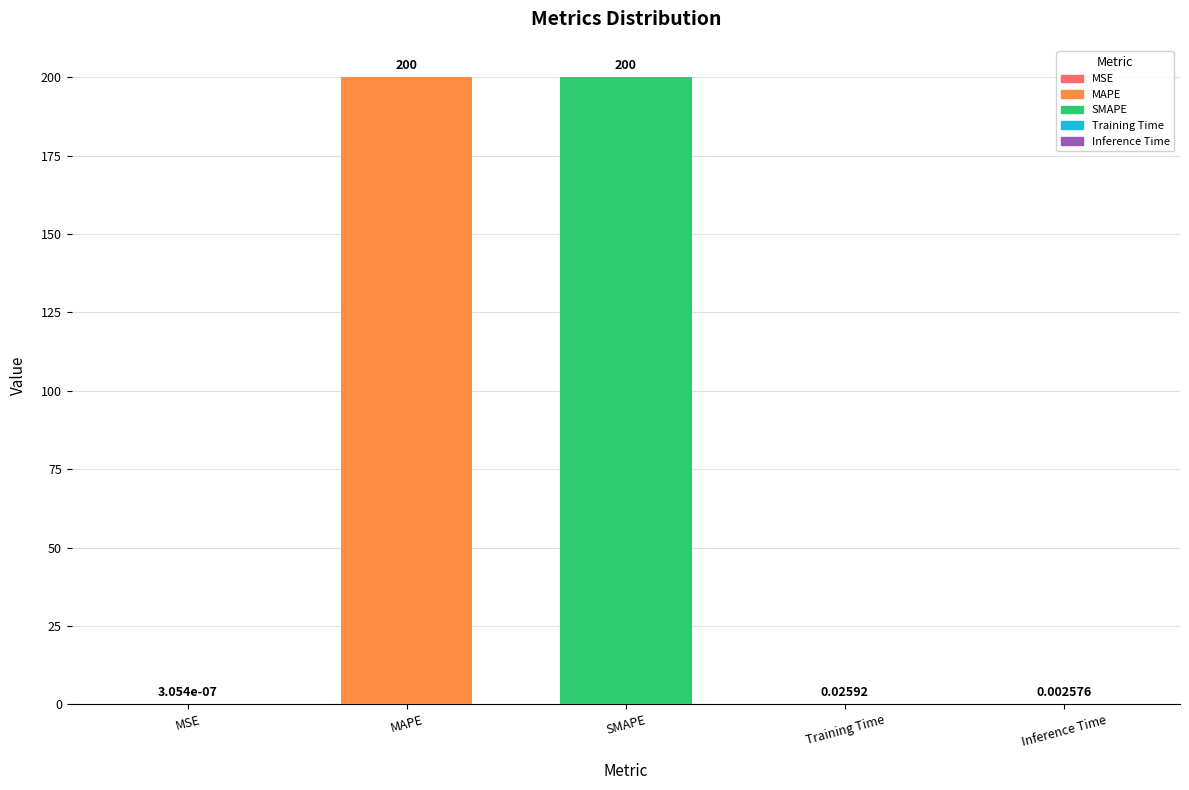

What is the sum of the values at Training Time and MAPE?

200.0